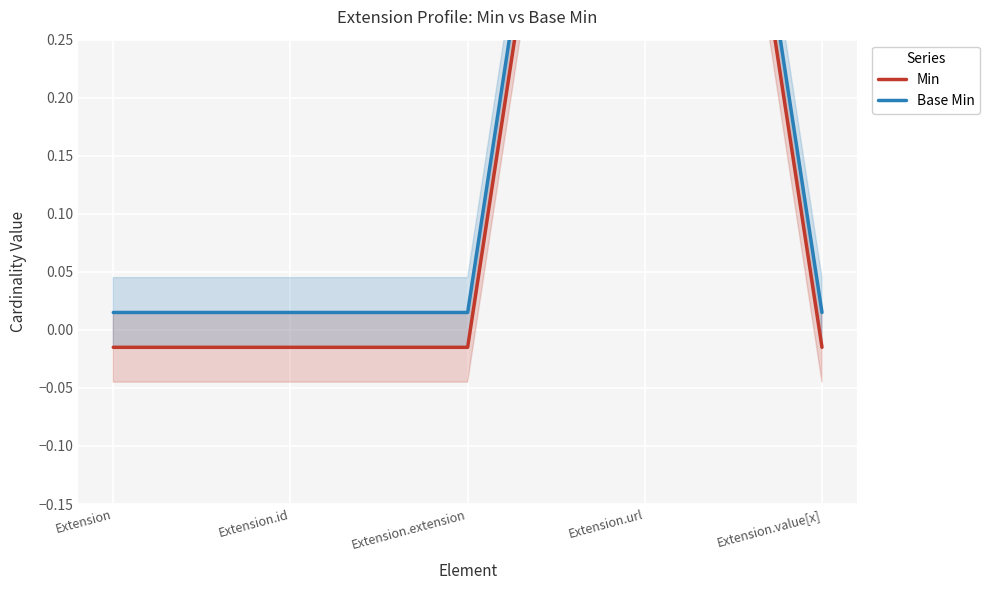

True or false: Min has more than 2 interior local peaks.

False